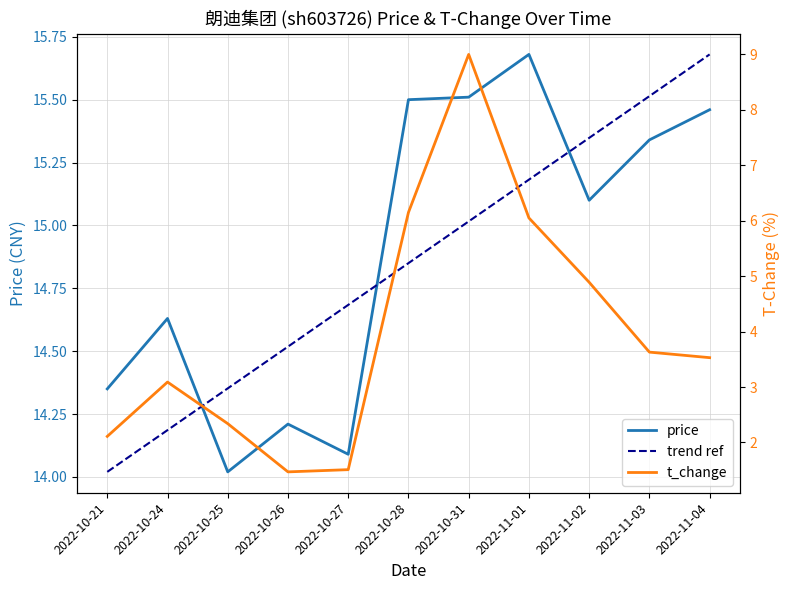

List the series in order of their peak value, highest first.

price, trend ref, t_change